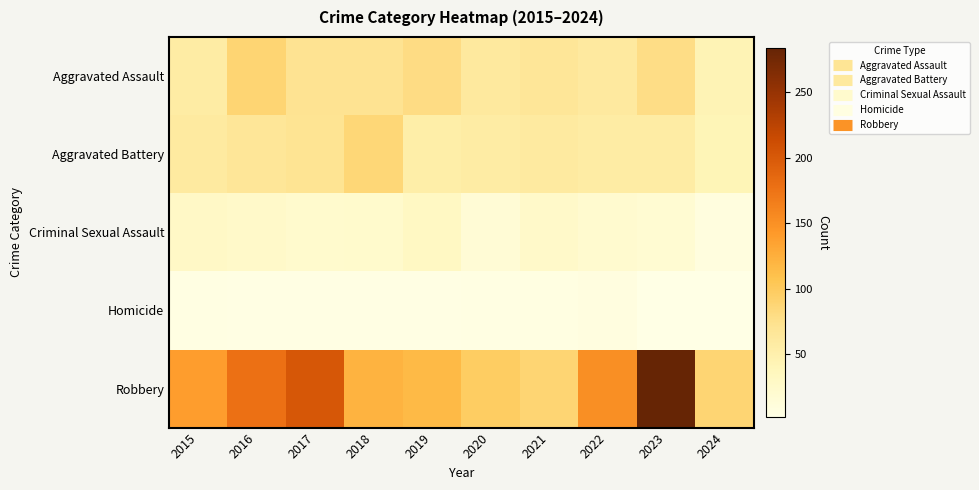

Reading left to right, transcribe all the data shown in this chart.

Aggravated Assault: 2015=56	2016=88	2017=72	2018=72	2019=80	2020=62	2021=66	2022=61	2023=79	2024=43
Aggravated Battery: 2015=60	2016=66	2017=71	2018=86	2019=53	2020=57	2021=60	2022=56	2023=56	2024=41
Criminal Sexual Assault: 2015=29	2016=26	2017=22	2018=24	2019=31	2020=16	2021=26	2022=21	2023=18	2024=8
Homicide: 2015=5	2016=4	2017=4	2018=4	2019=4	2020=5	2021=6	2022=7	2023=3	2024=2
Robbery: 2015=139	2016=178	2017=202	2018=121	2019=116	2020=97	2021=88	2022=151	2023=284	2024=89